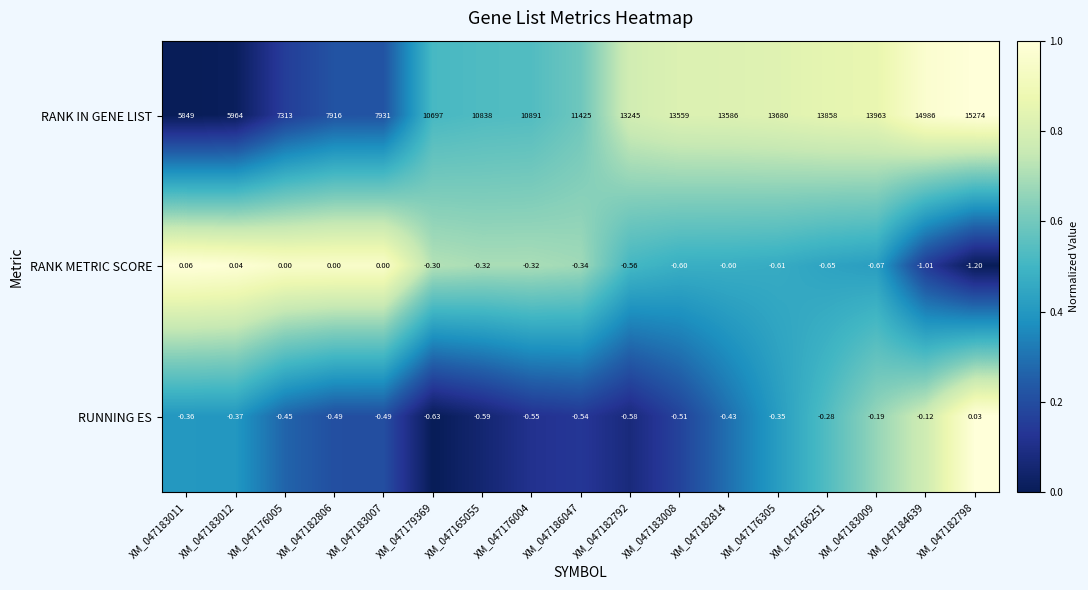

Which series changed the most between XM_047183012 and XM_047182792?

RANK IN GENE LIST